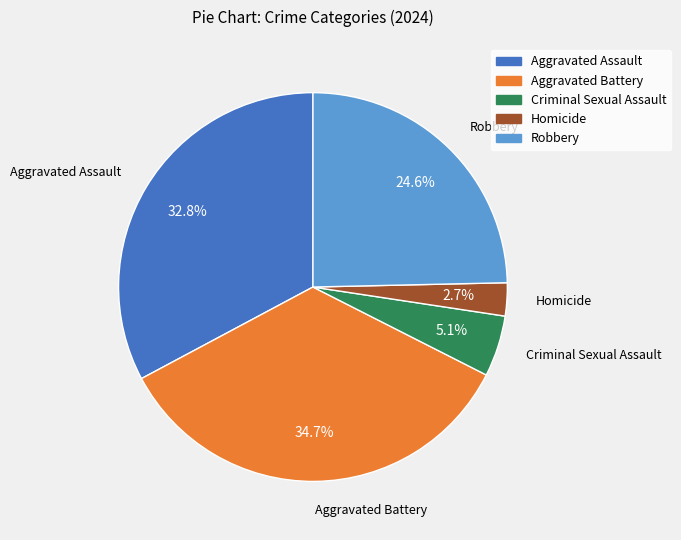

What is the smallest slice in the pie chart?

Homicide